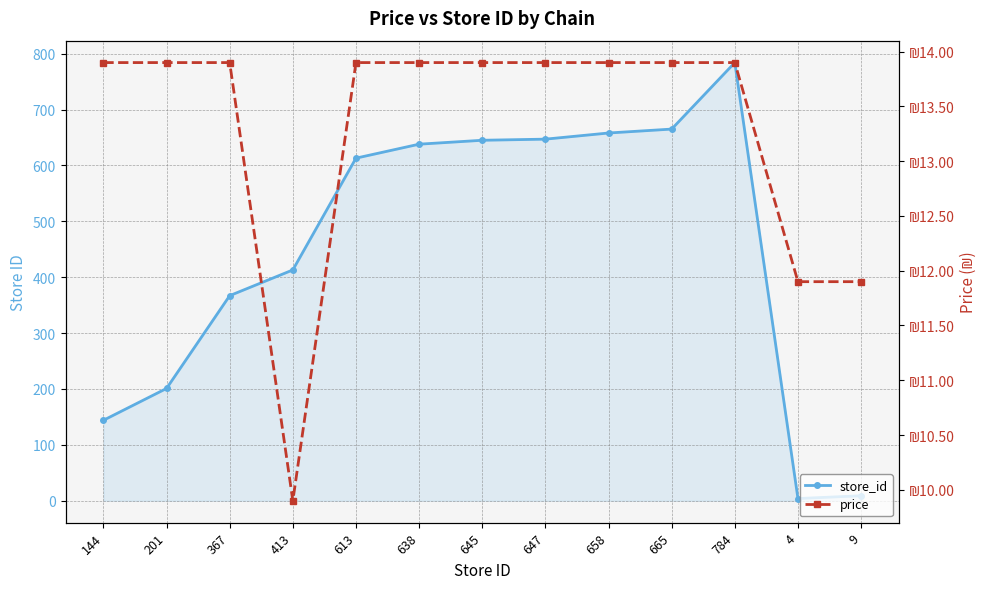

Where is store_id nearest to the value 394?

413